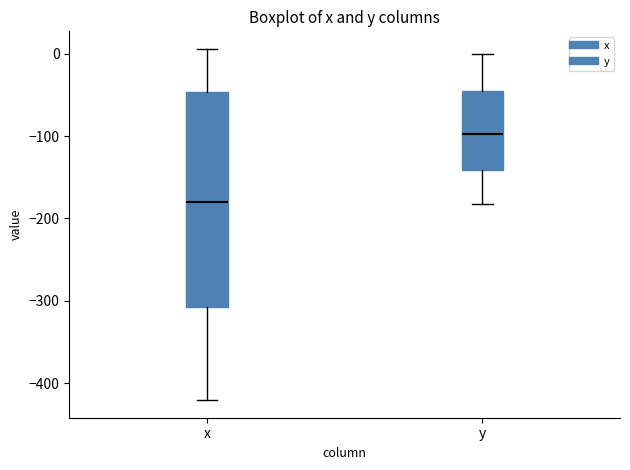

Which box's median line is the highest?

y